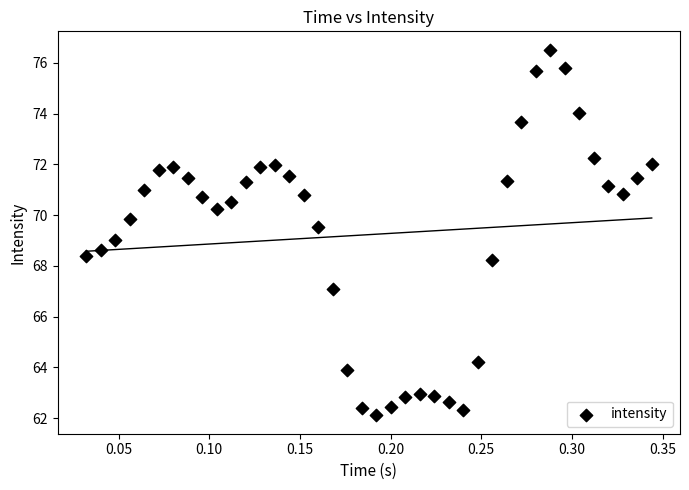

What is the range of Y values (max minus min)?

14.4